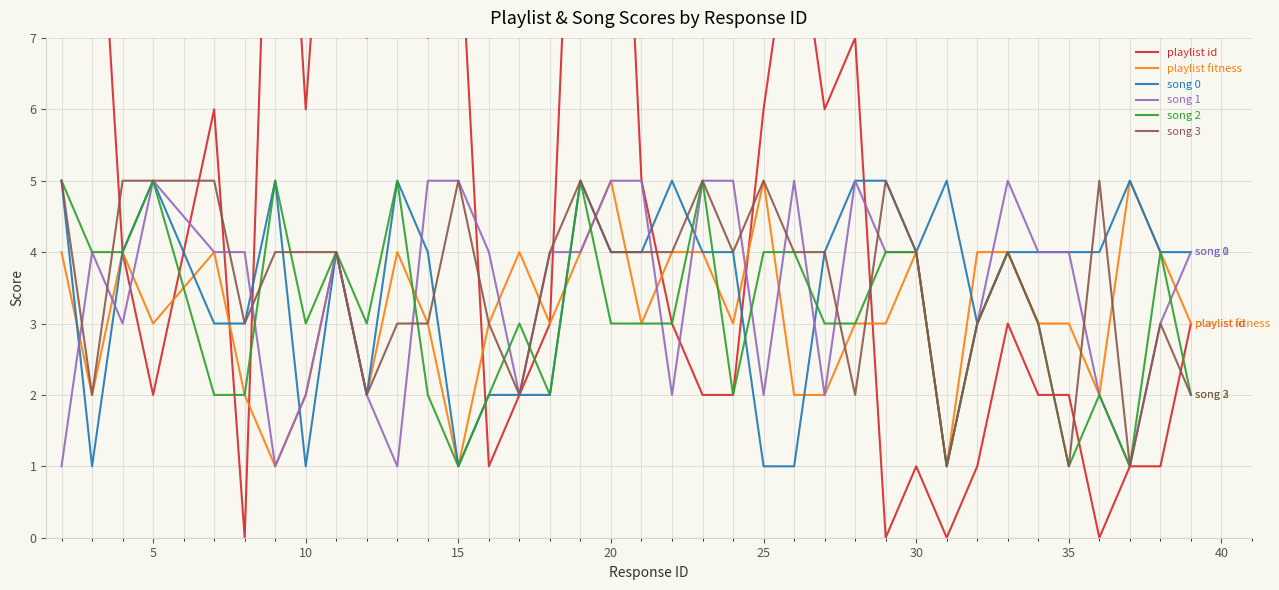

How many positive values does the playlist id series have?

33